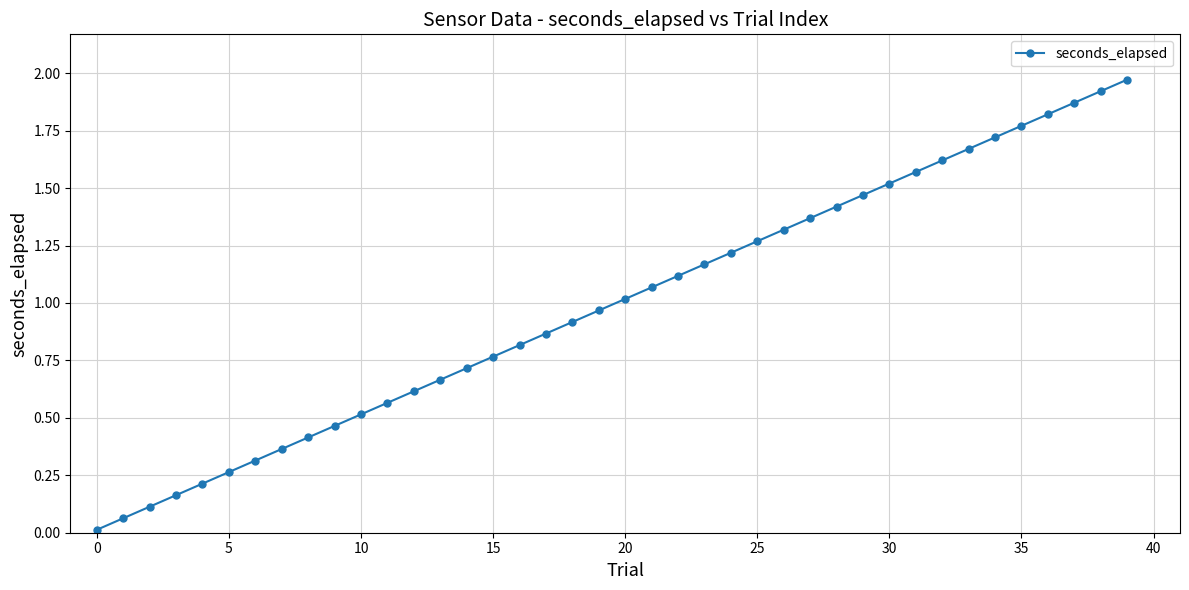

True or false: there are more than 2 points higher than both neighbors.

False